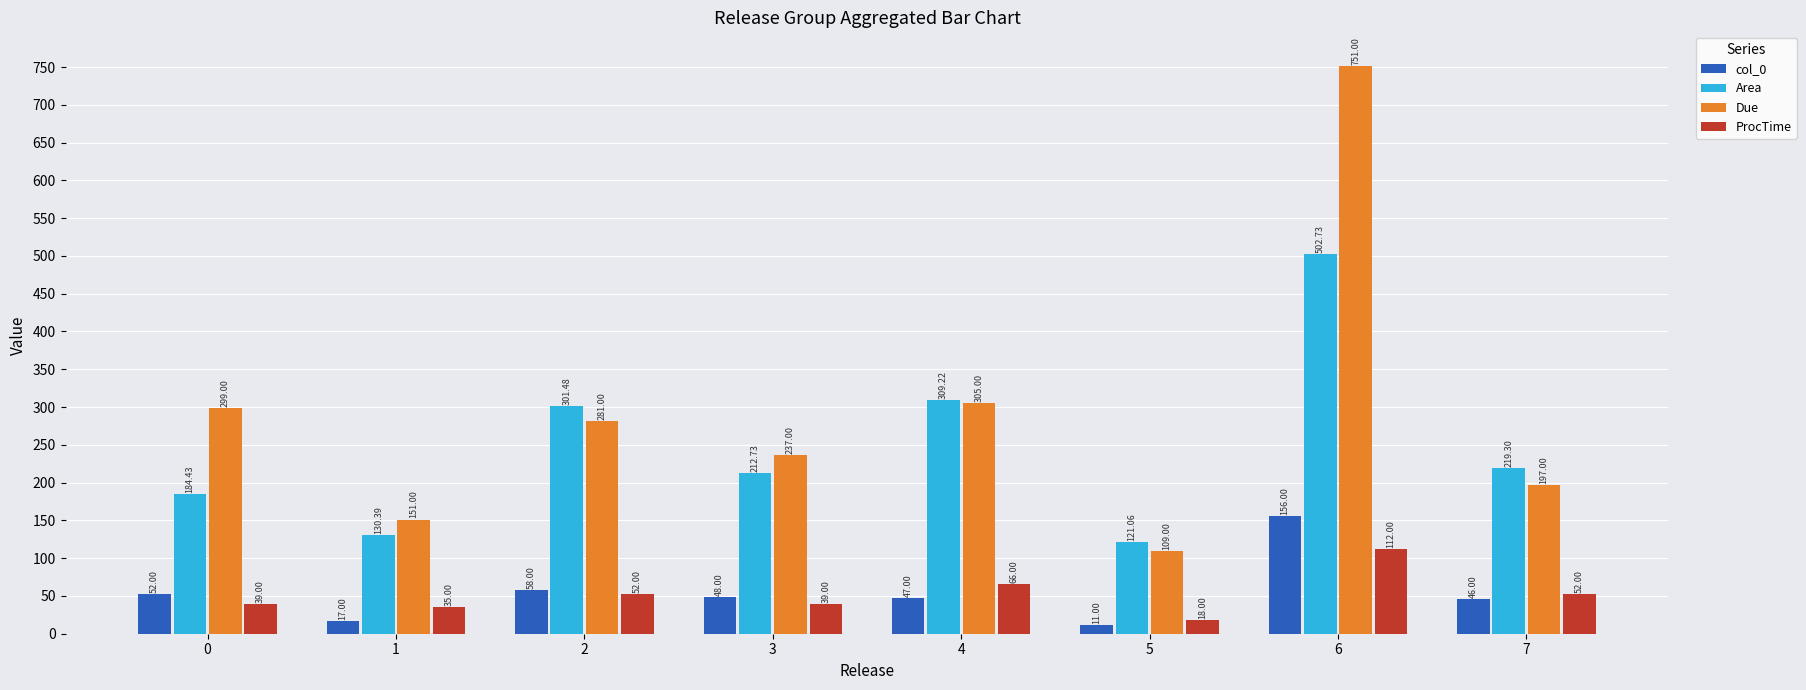

Between 1 and 4, which series saw the biggest shift?

Area